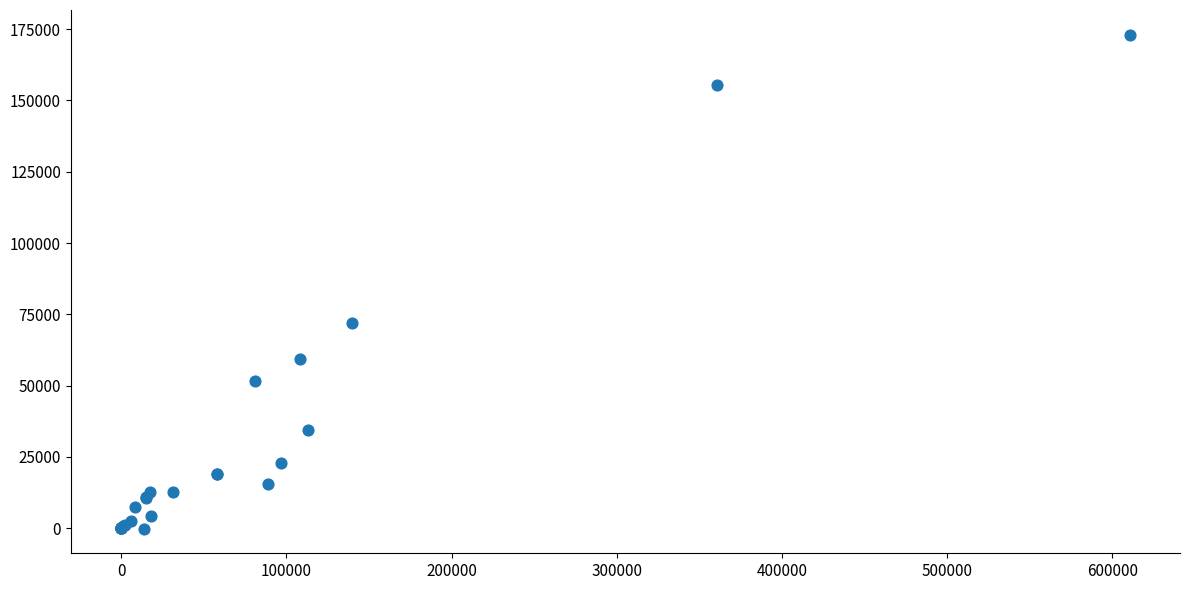

What Y value in the scatter plot is closest to 86448?

71911